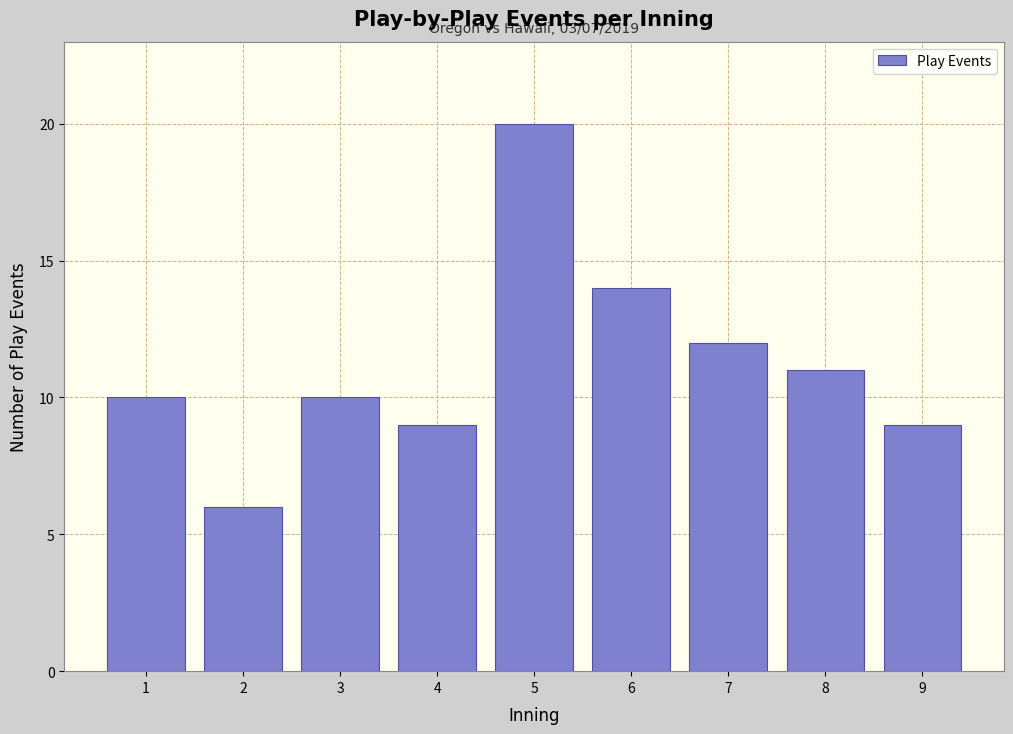

Reading left to right, what are all the values shown in this chart?

10	6	10	9	20	14	12	11	9